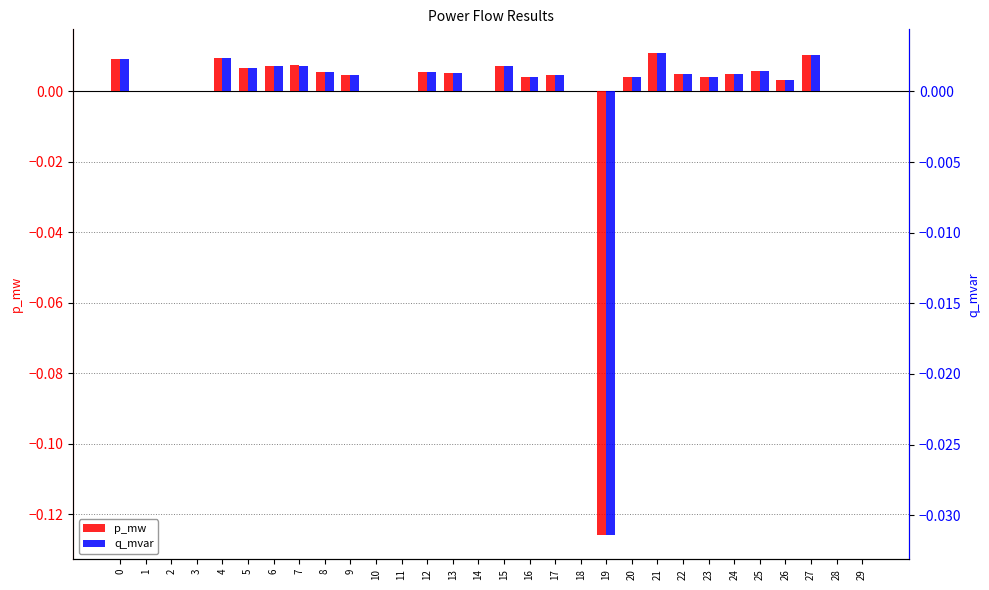

Which has a higher value, 12 or 15?

15